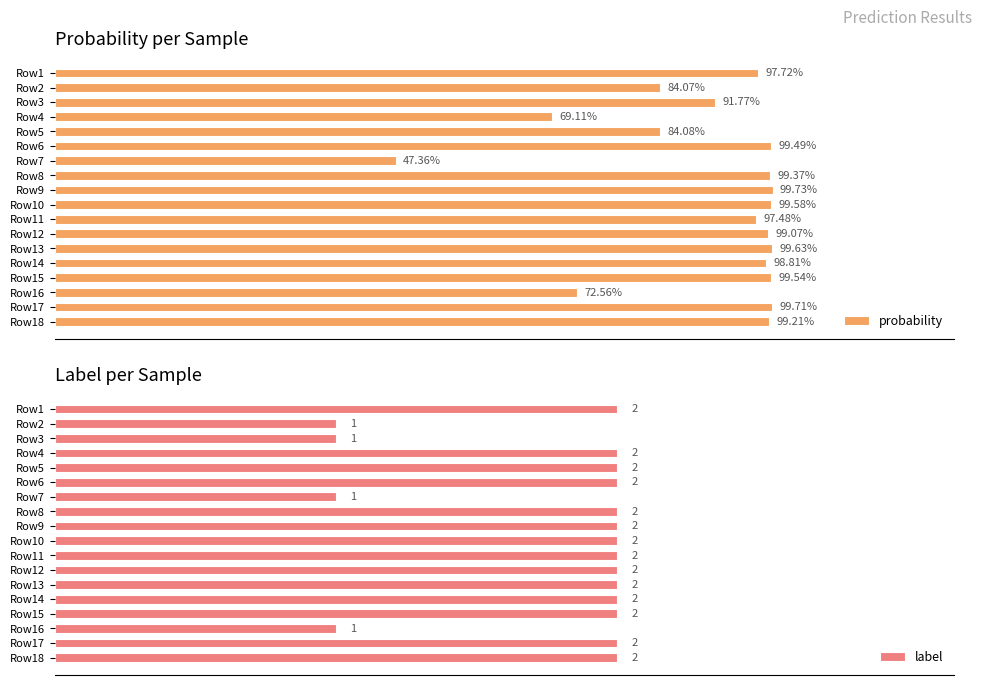

Count the label values in the range 2 to 3.

14